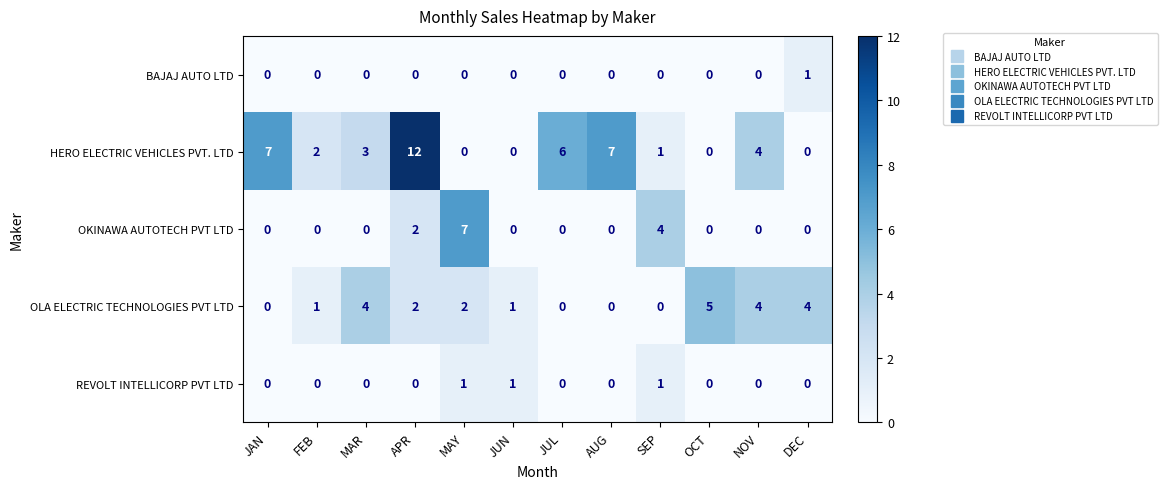

The value of HERO ELECTRIC VEHICLES PVT. LTD at OCT is 0. True or false?

True